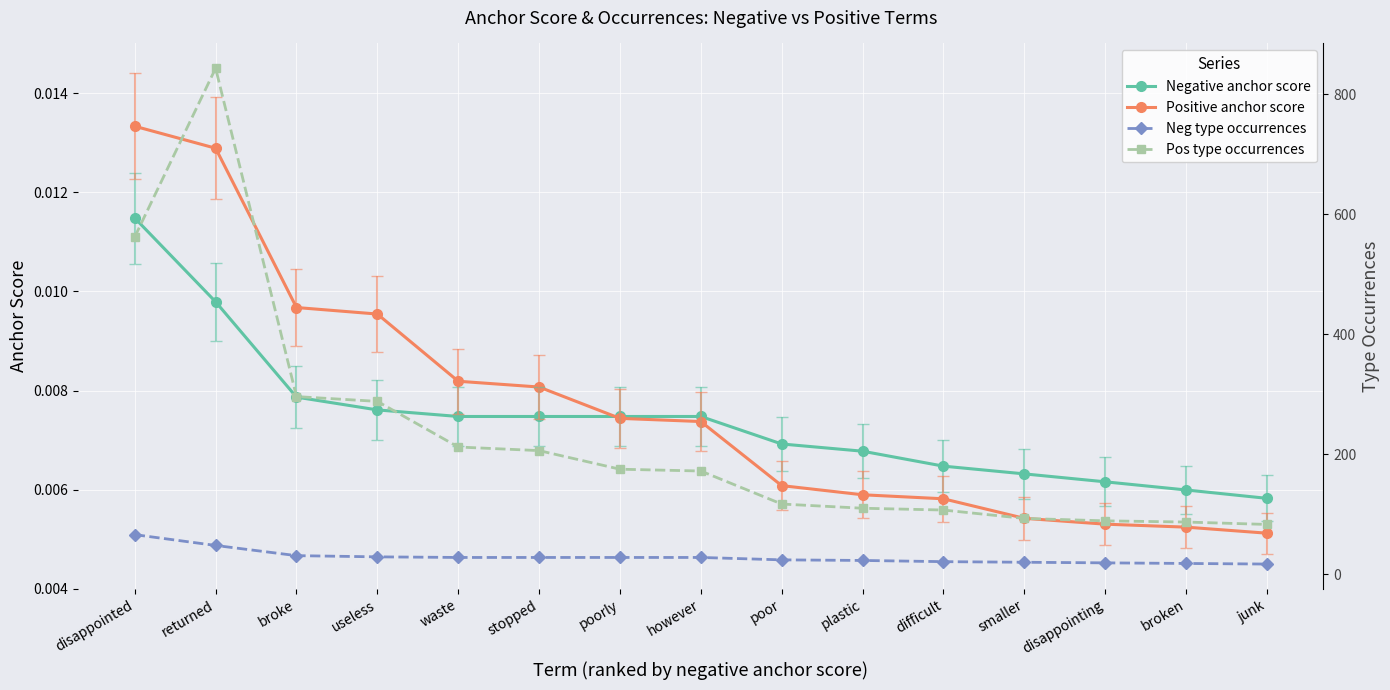

How many lines are shown in the chart?

4